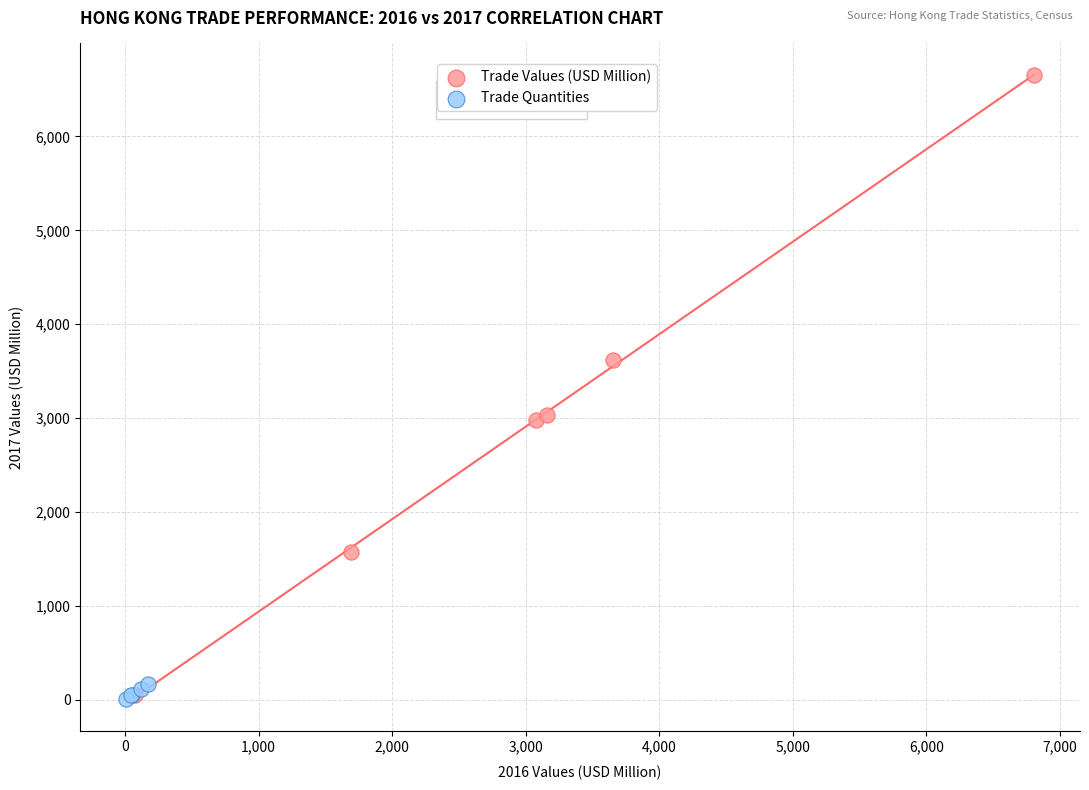

Which series has the widest spread of Y values?

Trade Values (USD Million)